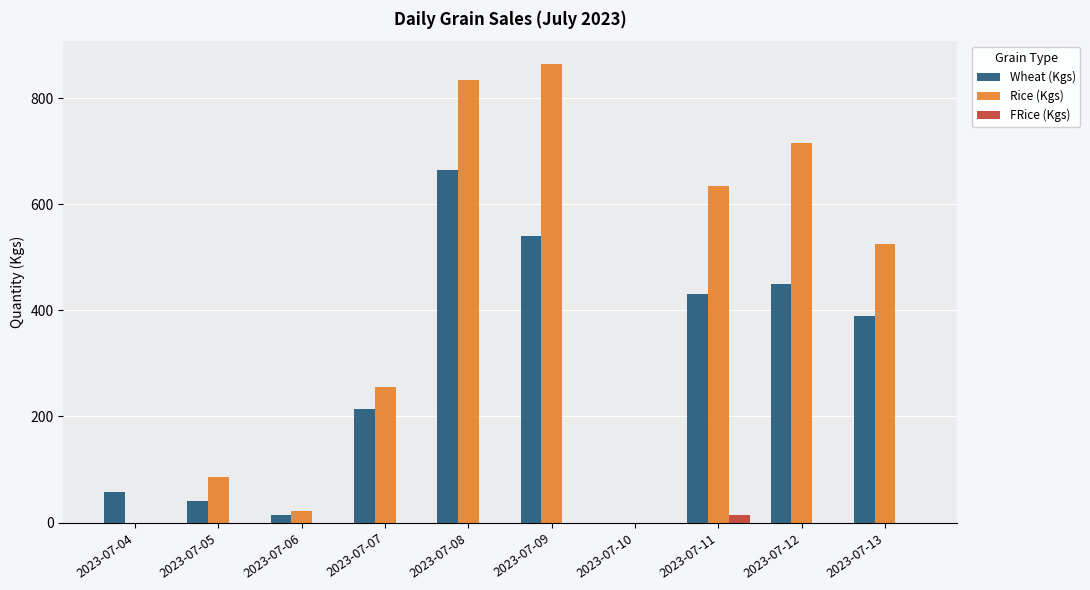

Between 2023-07-04 and 2023-07-13, which series saw the biggest shift?

Rice (Kgs)